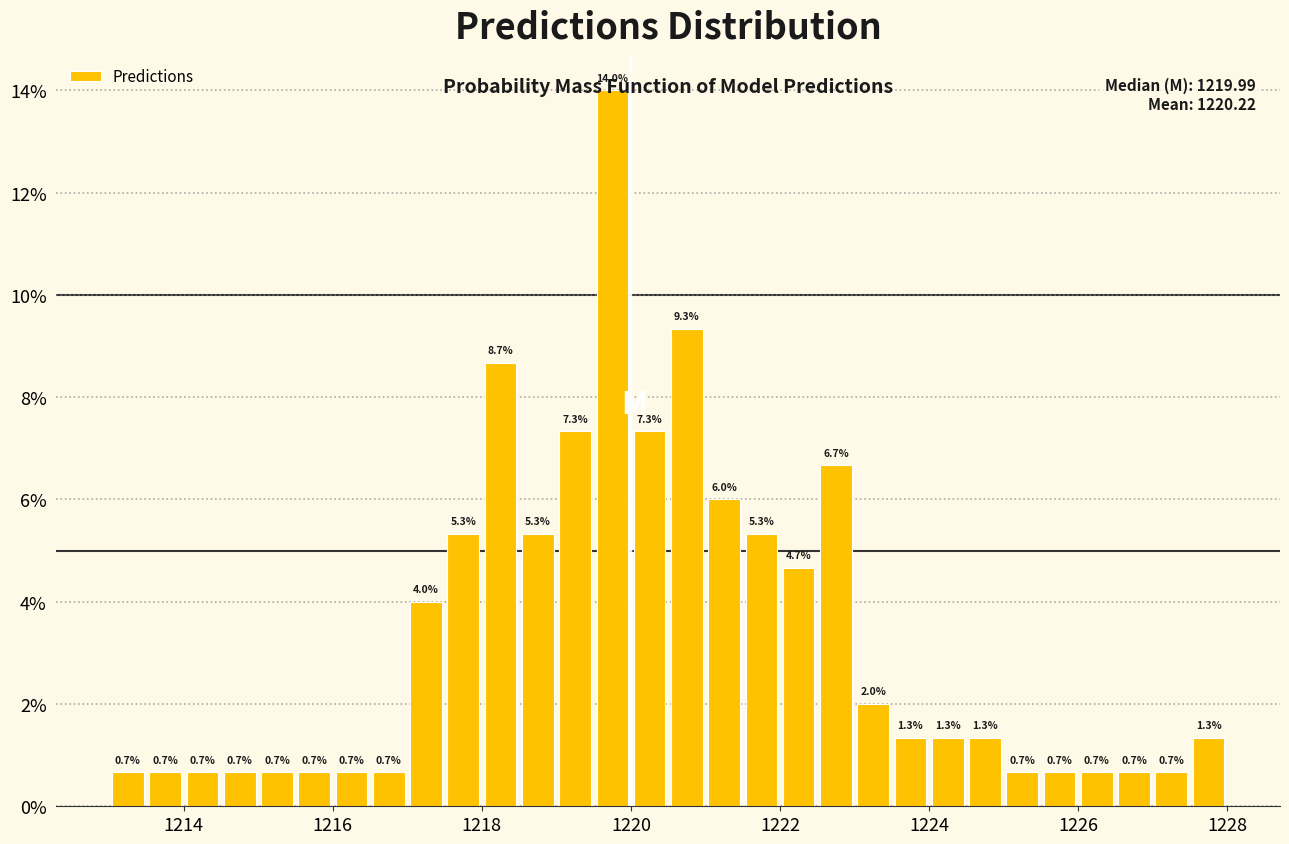

Read against the x-axis, roughly where is the centre of the tallest bar?

1219.8